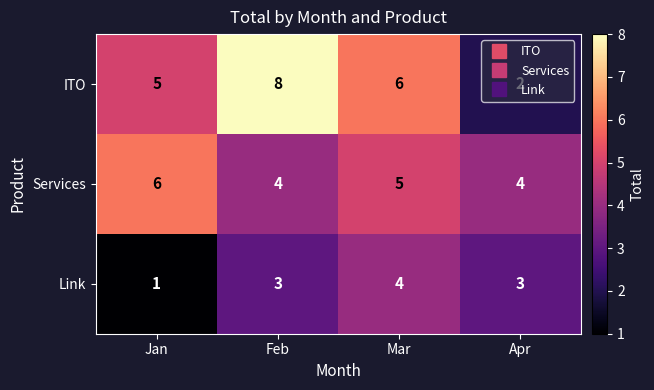

Which label corresponds to the smallest value in the chart?

Jan